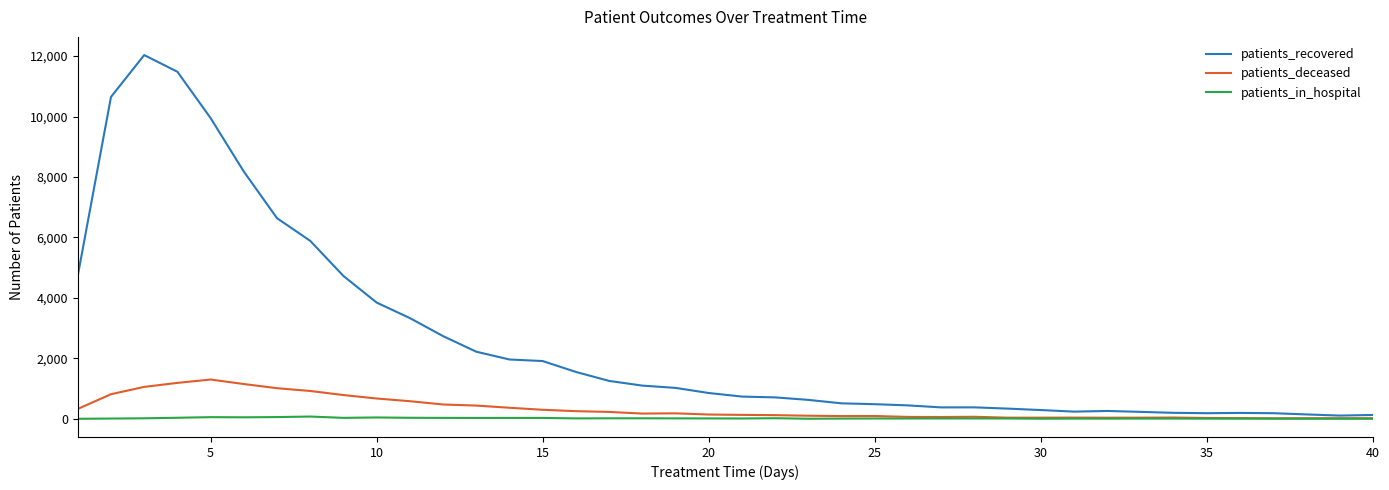

List the series in order of their peak value, lowest first.

patients_in_hospital, patients_deceased, patients_recovered